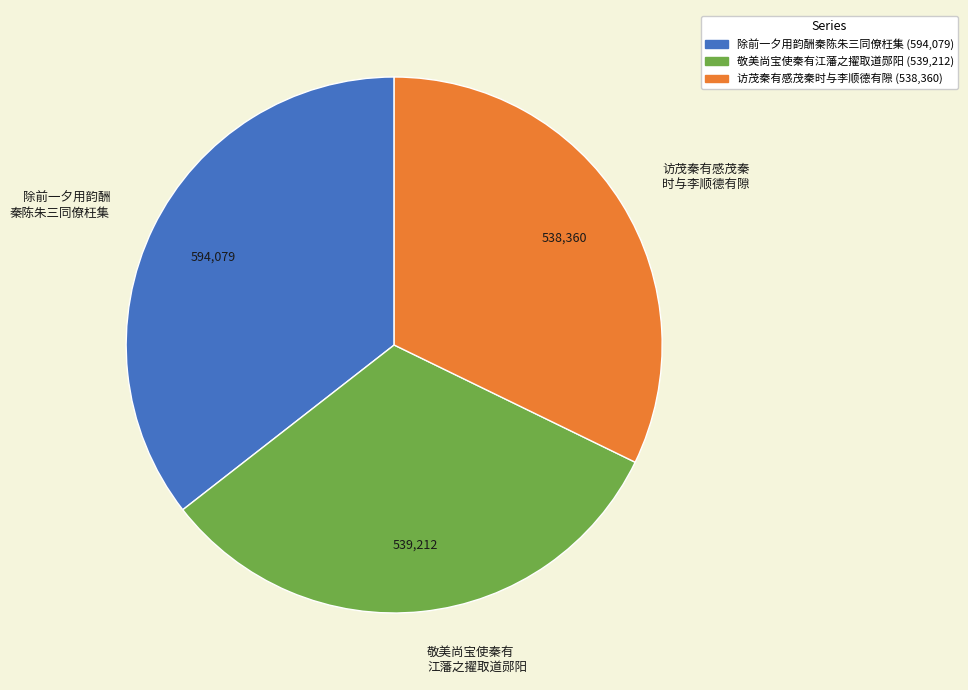

True or false: 除前一夕用韵酬 秦陈朱三同僚枉集 accounts for 50% of the total.

False